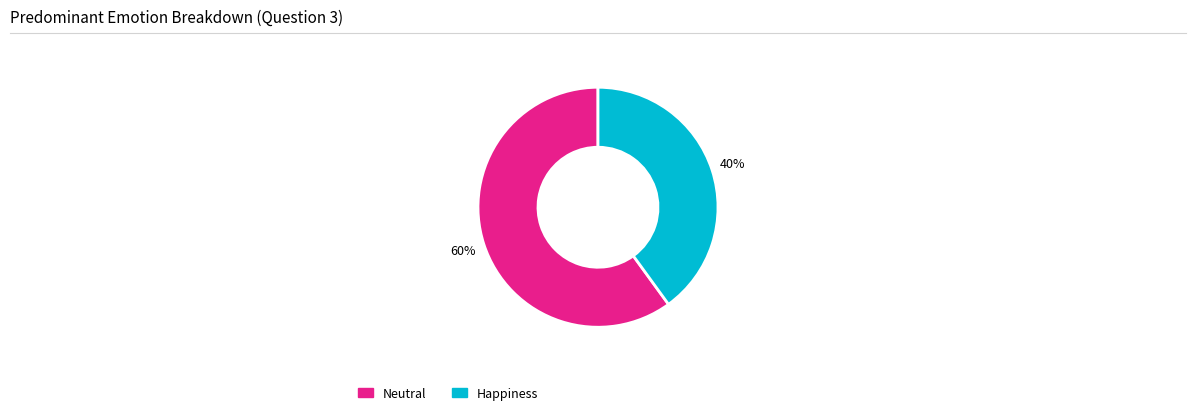

Is there a majority slice in this chart?

Yes